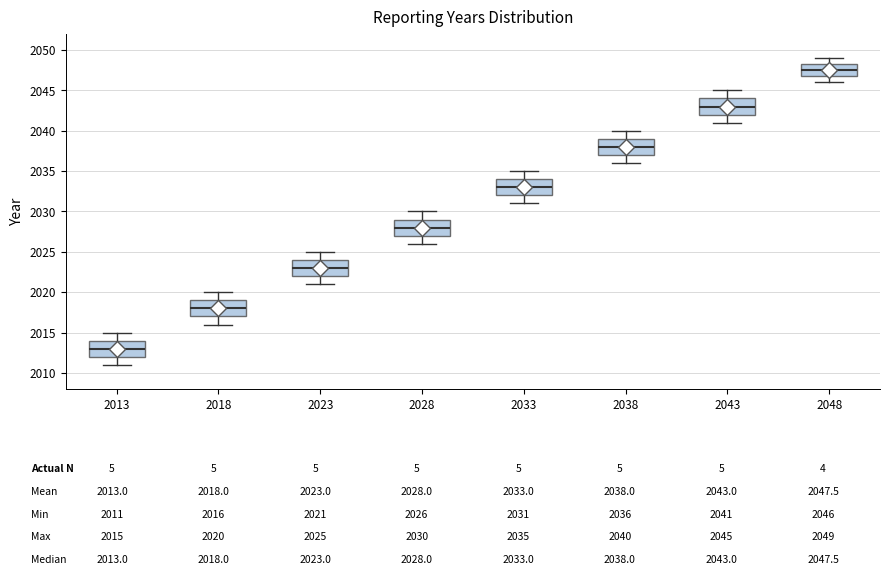

Which box's median line is the lowest?

2013